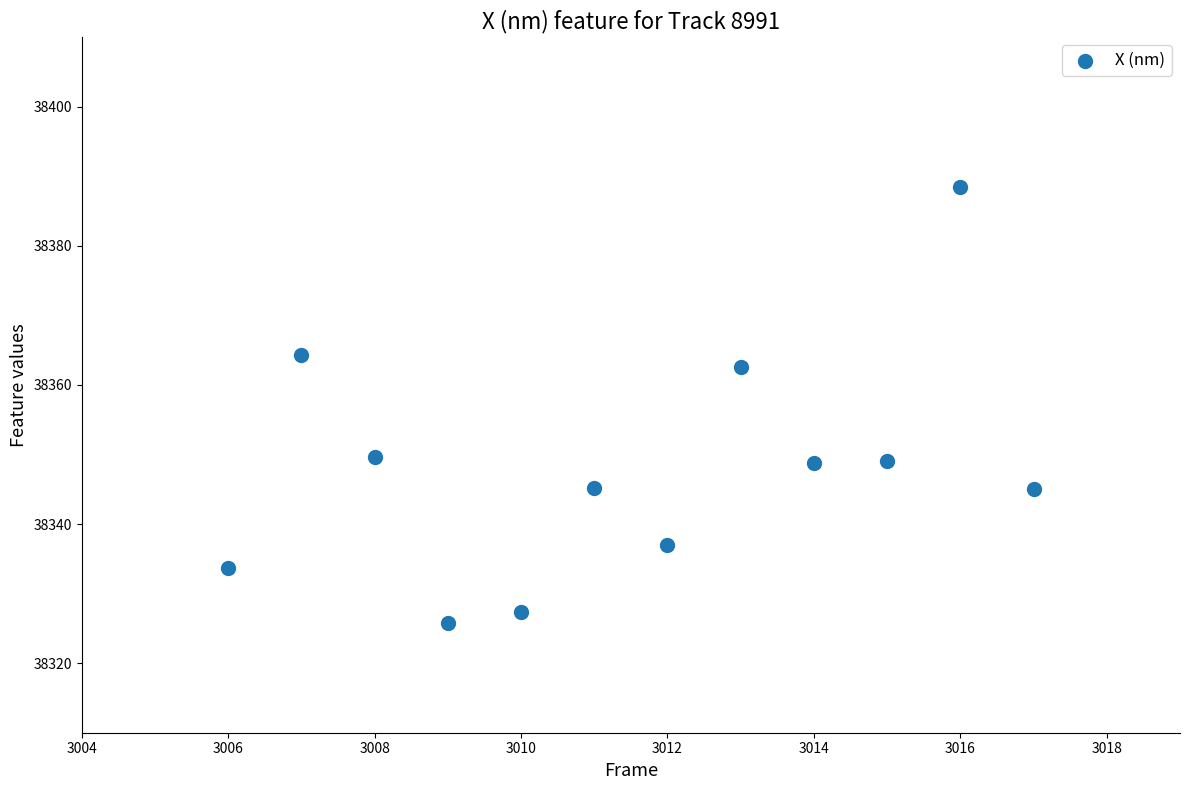

What Y value in the scatter plot is closest to 38357?

38362.6